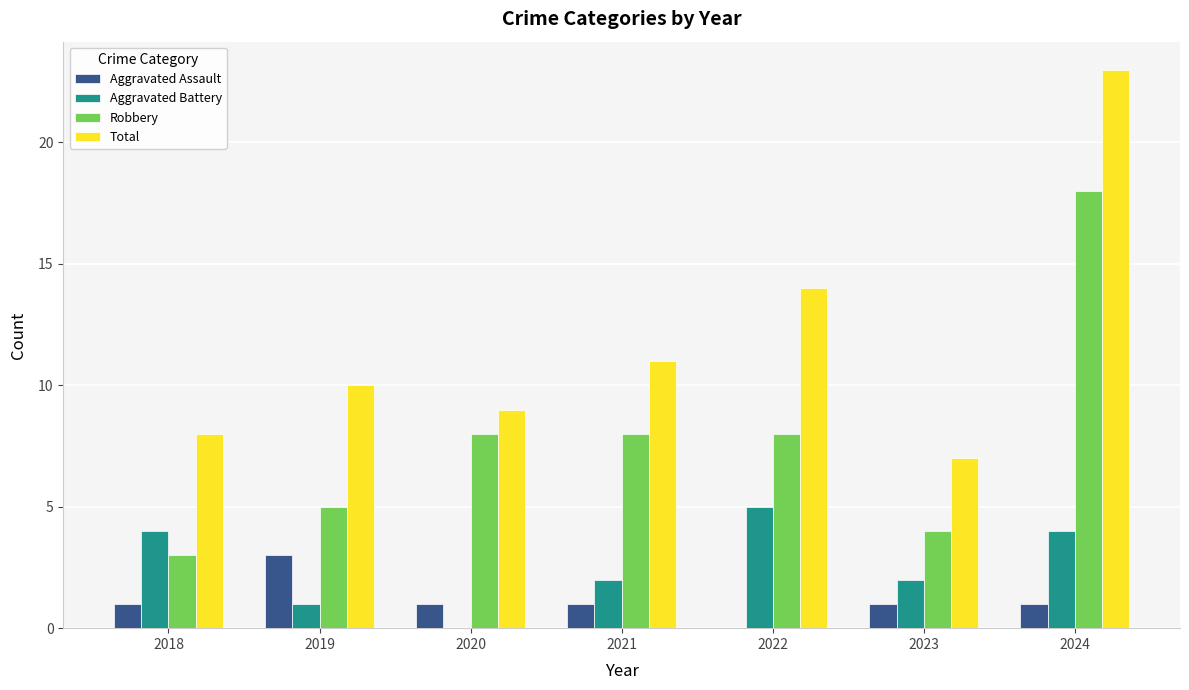

What is the spread (max minus min) of values at 2024?

22